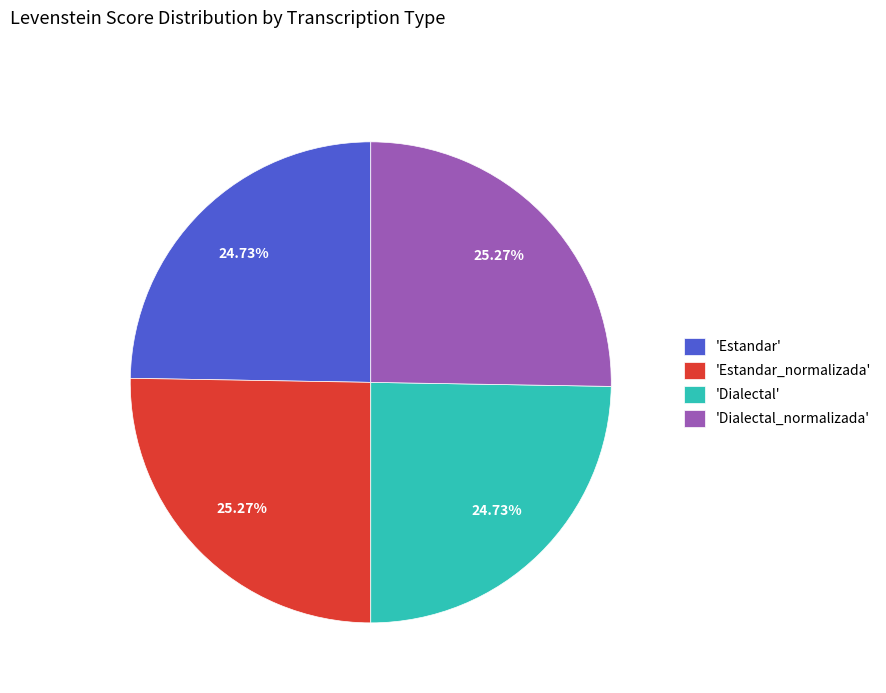

Is there any slice that represents more than half of the pie?

No